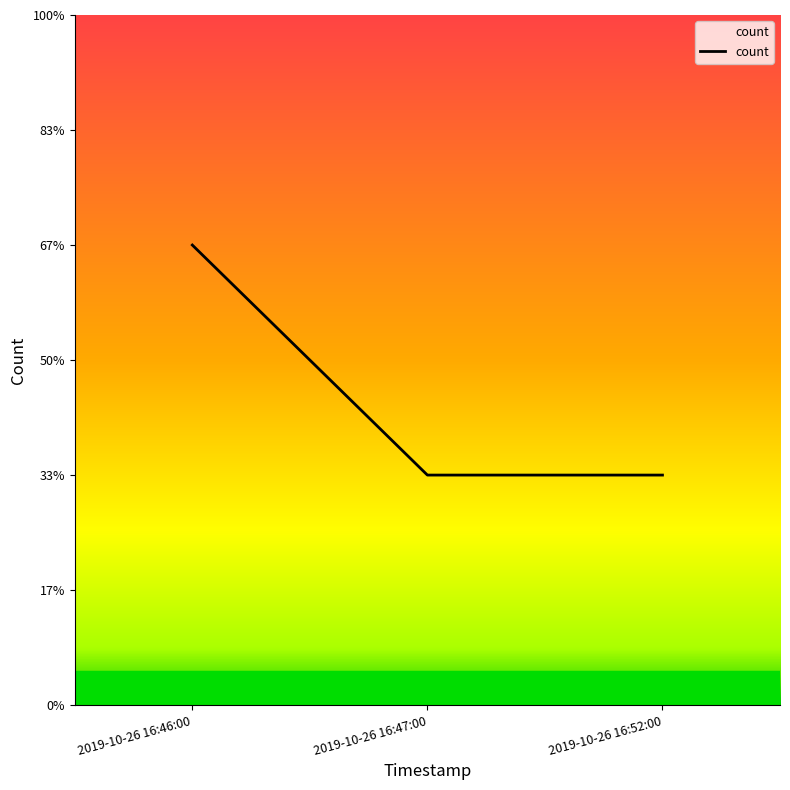

What is the value of the 2nd point from the left?

1